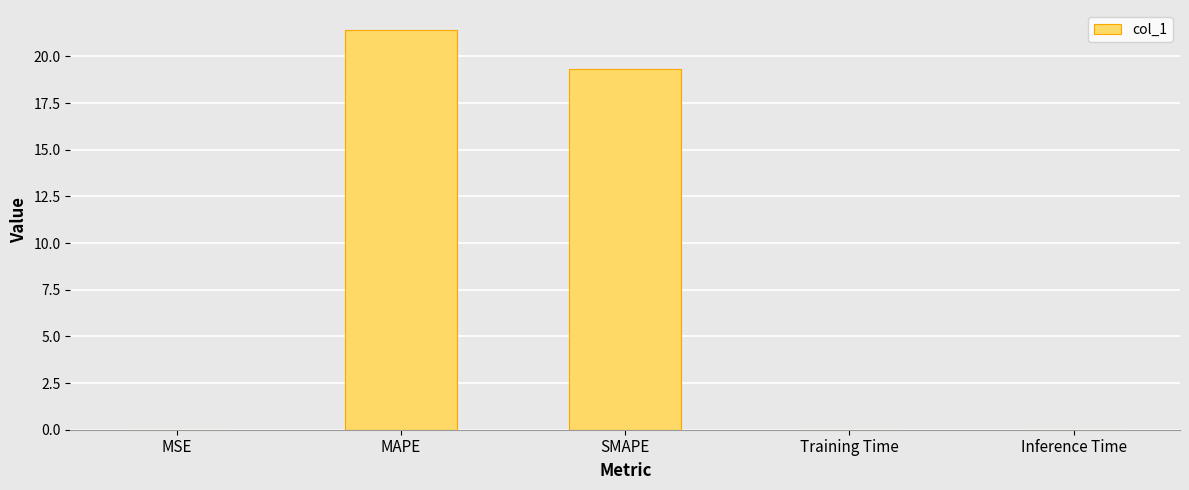

Which label corresponds to the largest value in the chart?

MAPE